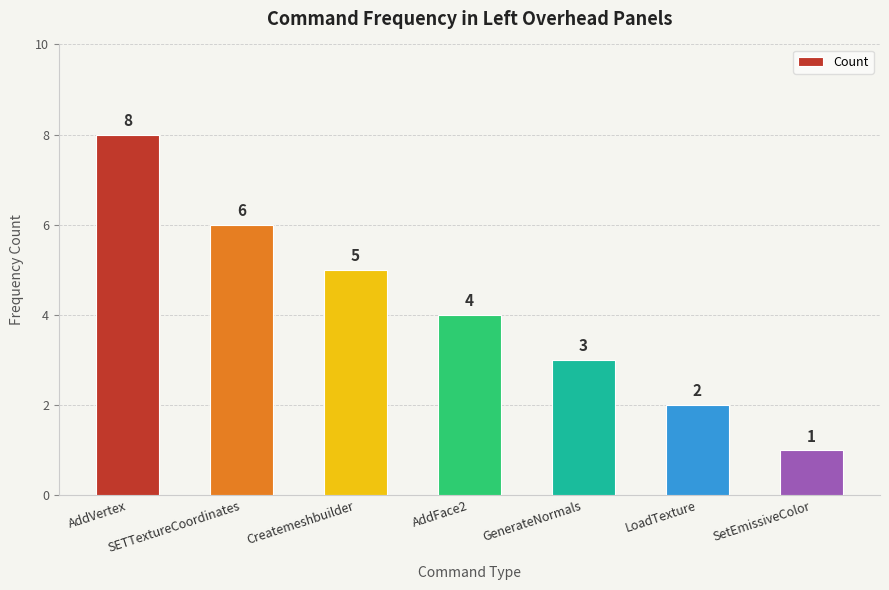

Are the bars horizontal?

No